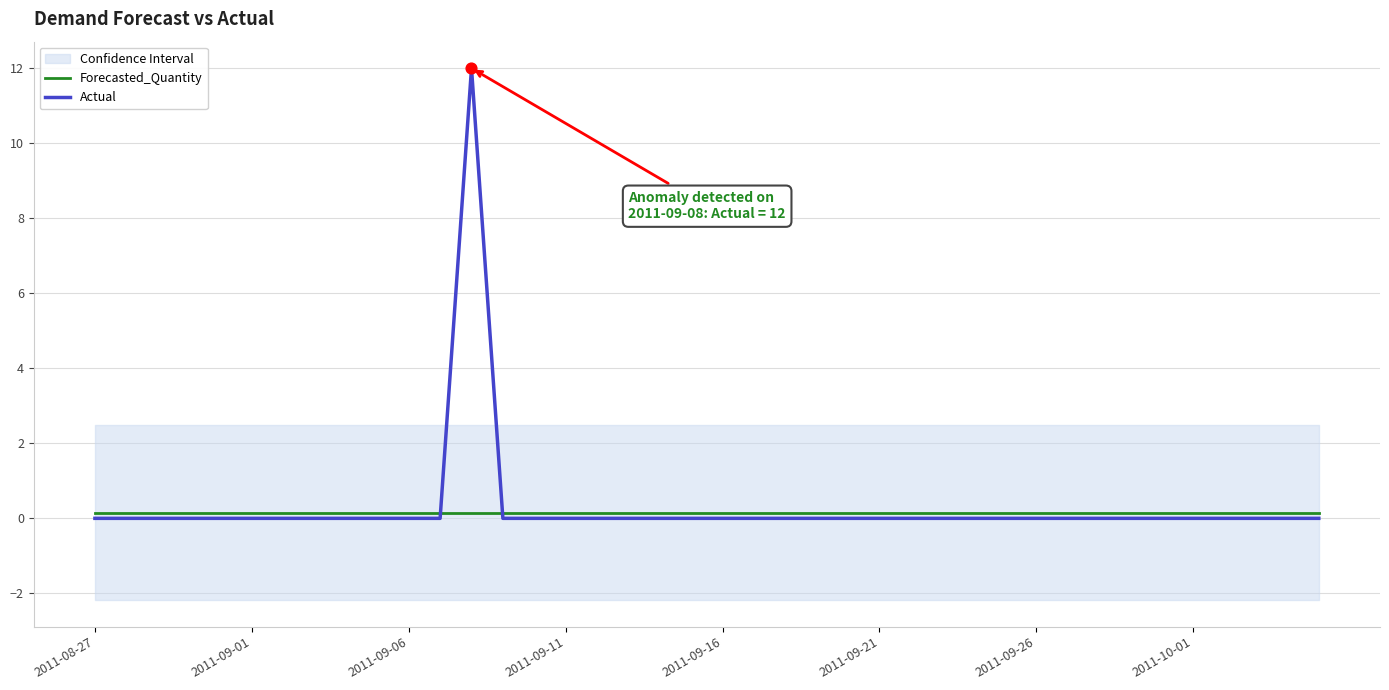

True or false: Actual has a value of 4.4 at 2011-10-01.

False